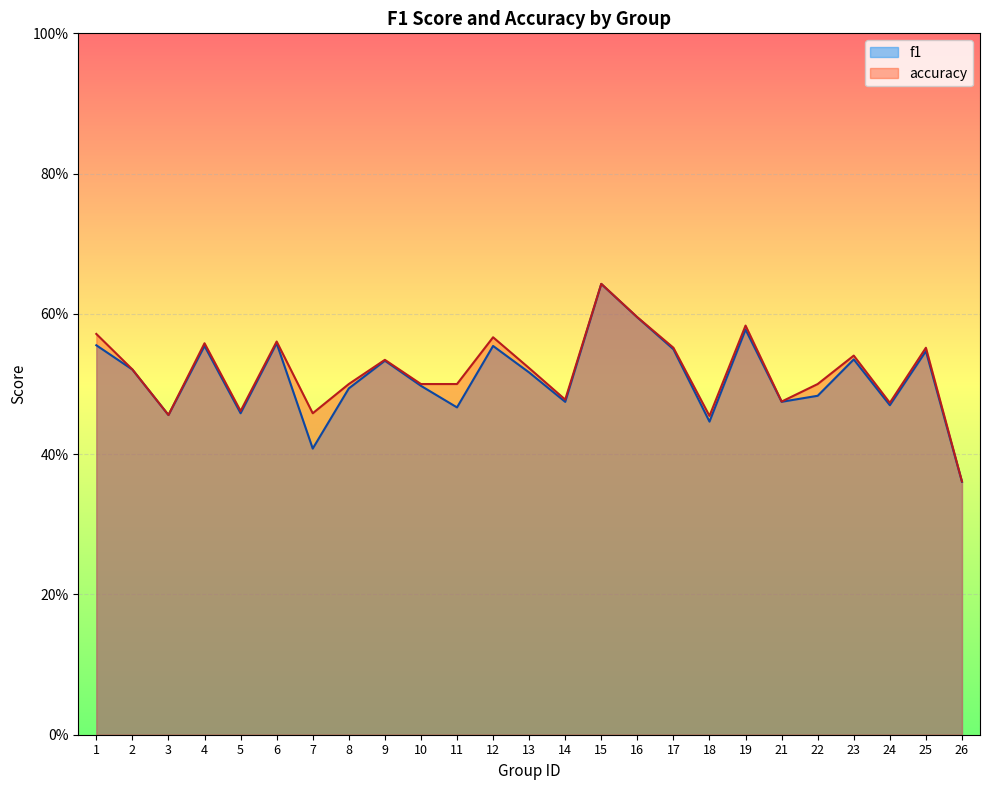

In f1, how many points are higher than both neighbors (excluding endpoints)?

8